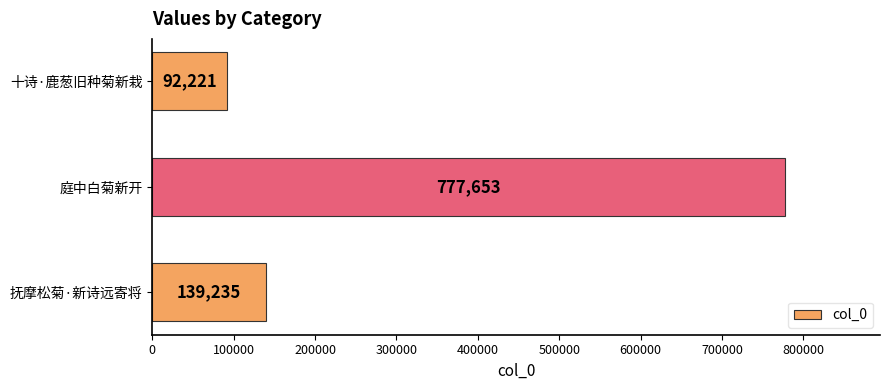

At which category does the chart reach its minimum across all series?

十诗·鹿葱旧种菊新栽